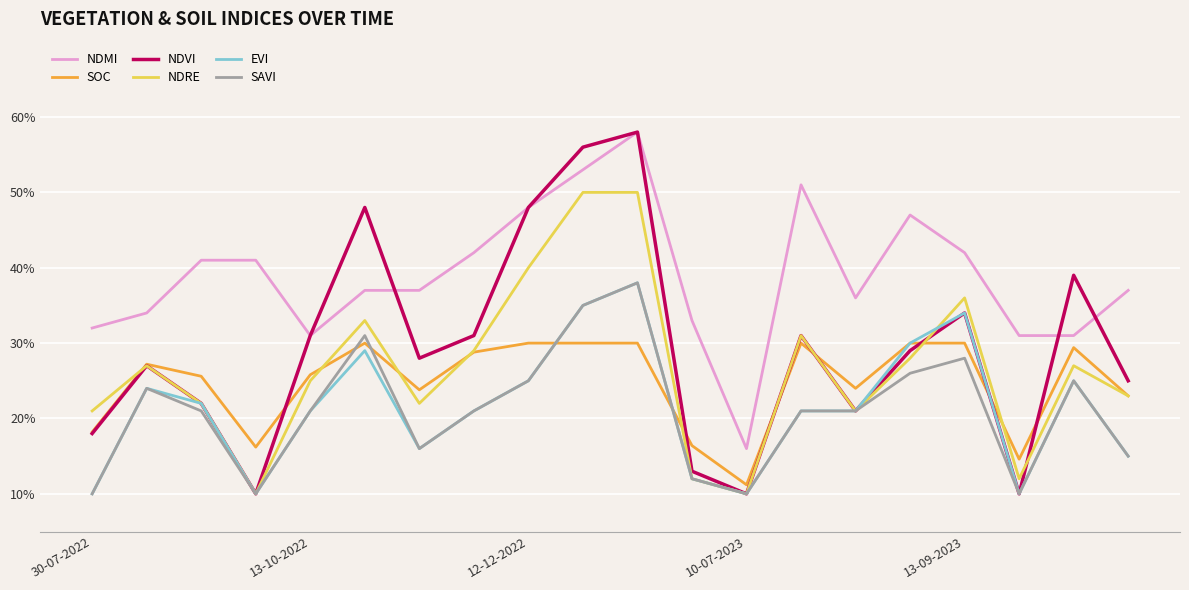

Does the chart display data point markers on the line(s)?

No